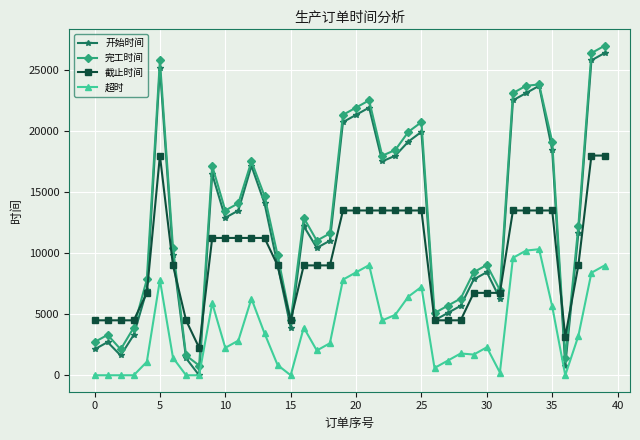

What is the maximum value shown in the chart?

26992